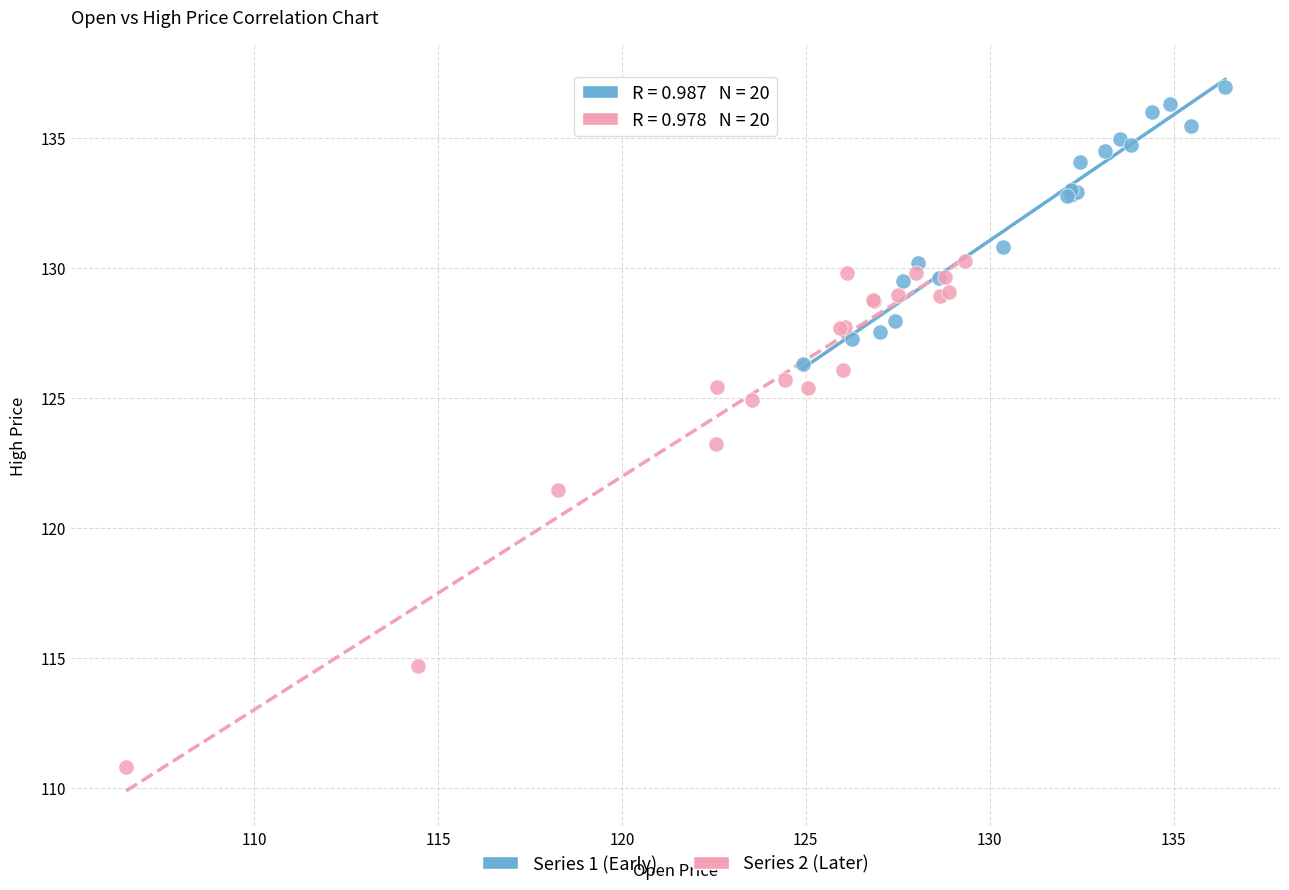

Which series contains the lowest Y value?

Series 2 (Later)